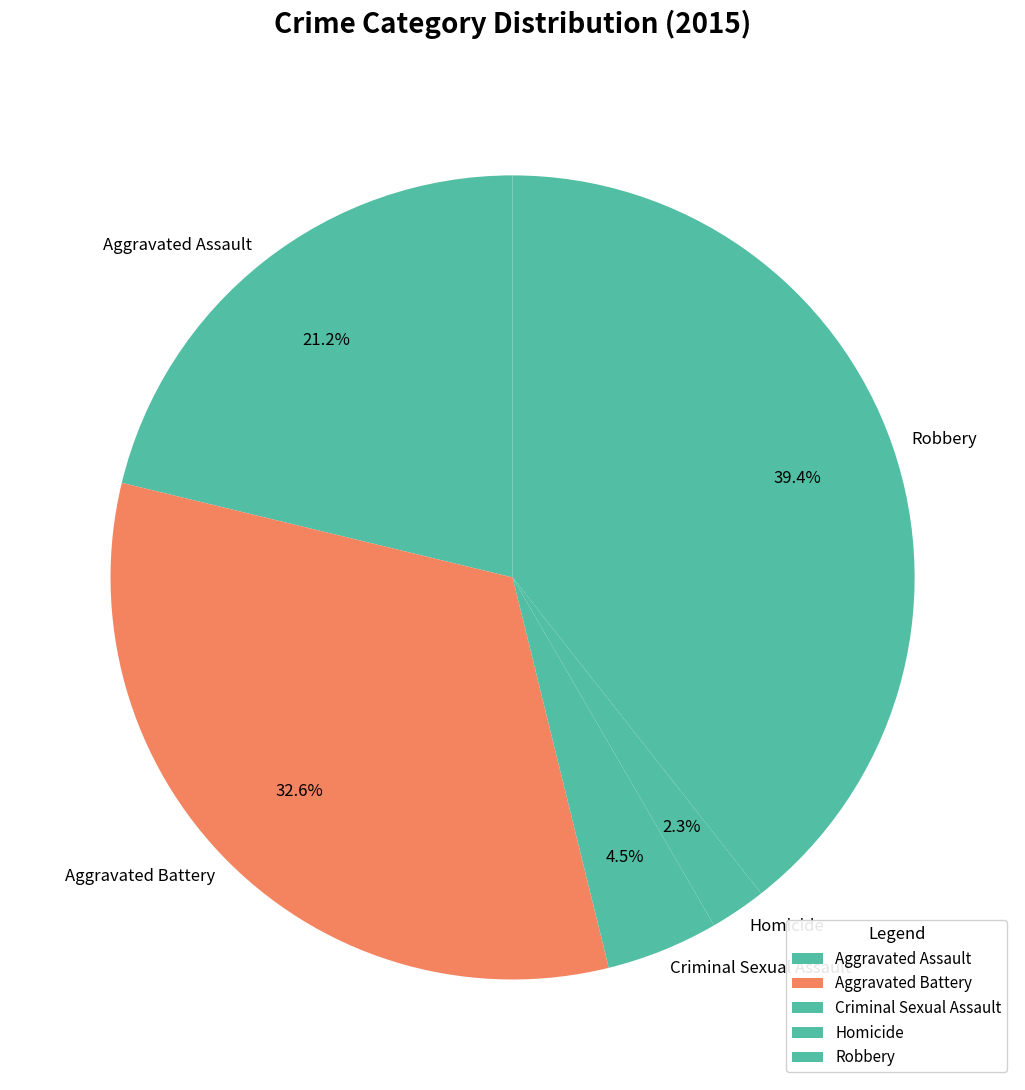

Rank the categories by value from lowest to highest.

Homicide, Criminal Sexual Assault, Aggravated Assault, Aggravated Battery, Robbery